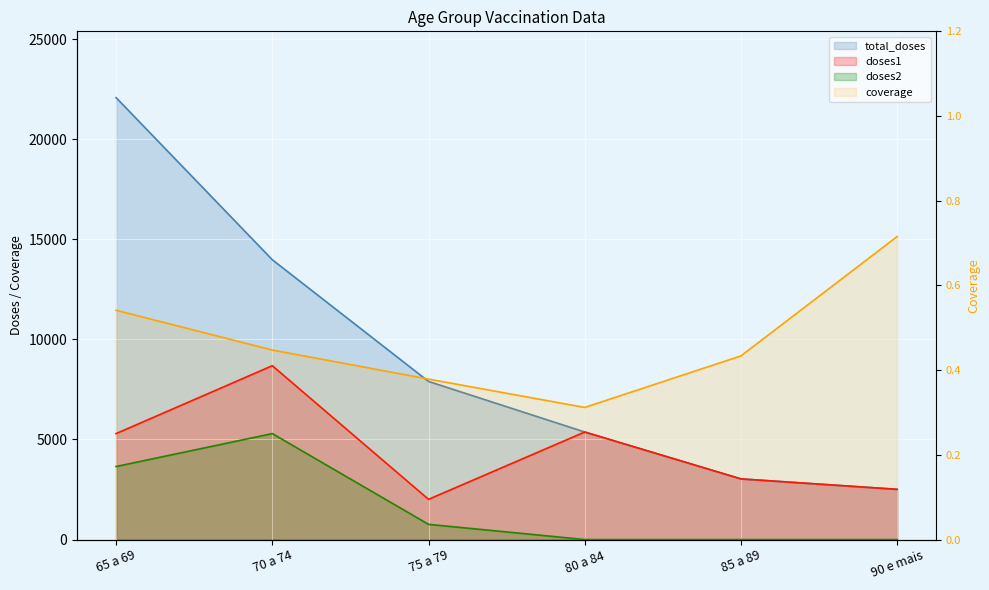

At which category does doses1 reach its first local valley?

75 a 79